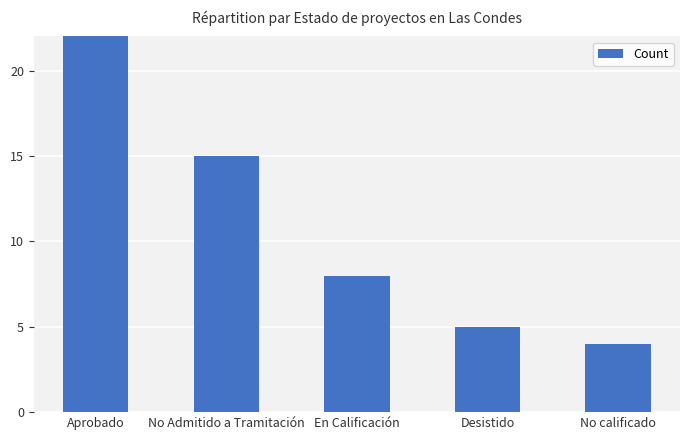

How many categories are shown in the chart?

5